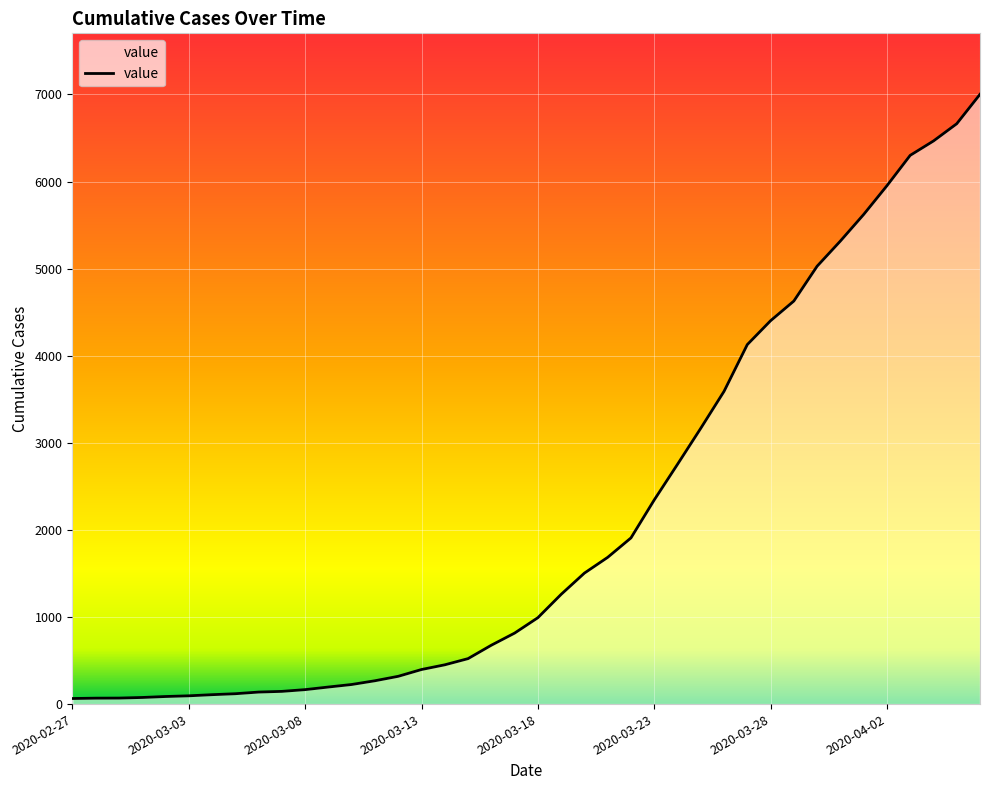

What is the difference between the maximum and minimum values?

6938